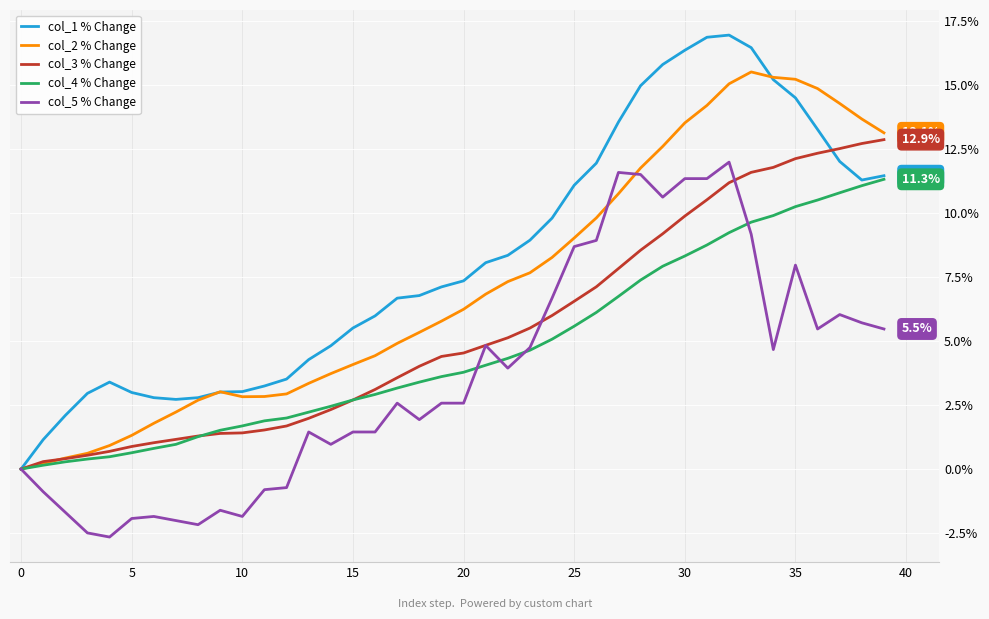

List the series in order of their overall mean, highest first.

col_1 % Change, col_2 % Change, col_3 % Change, col_4 % Change, col_5 % Change